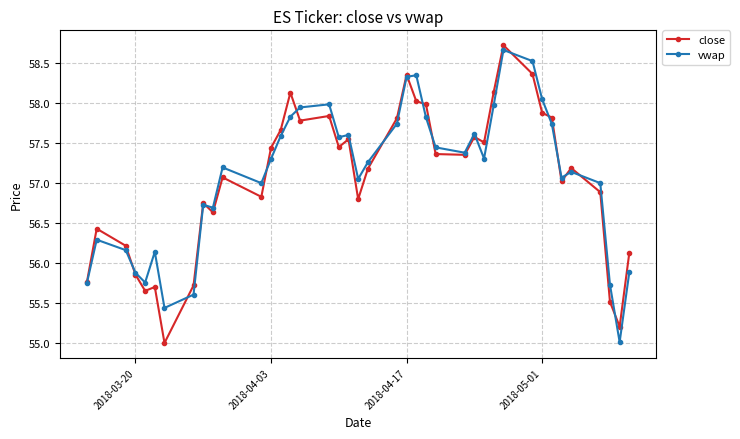

How many distinct data groups are displayed?

2